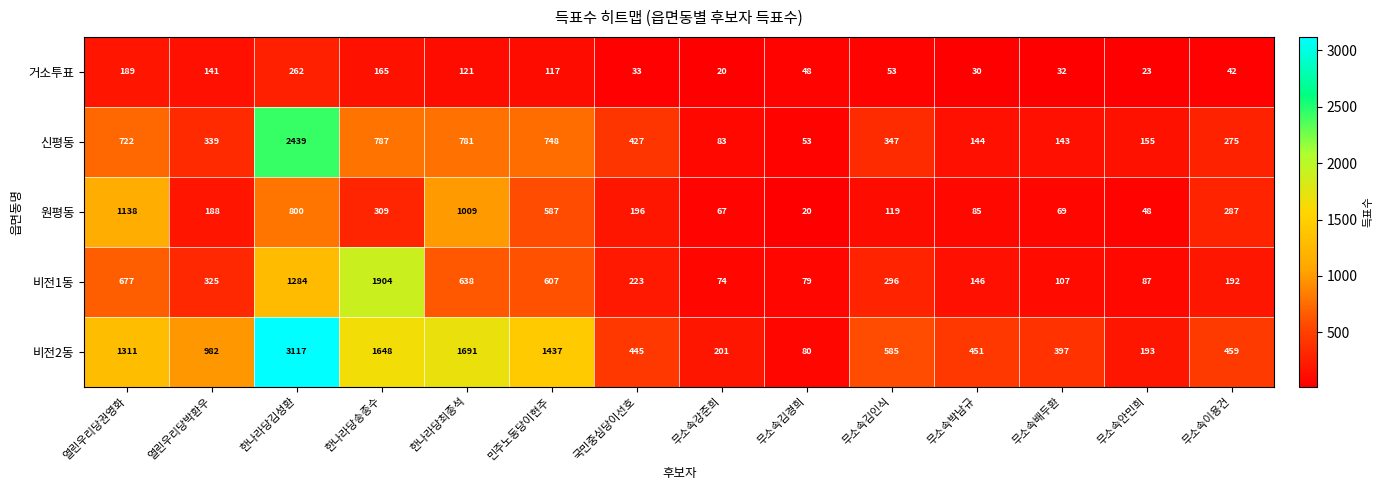

Which series has the widest spread of values?

비전2동